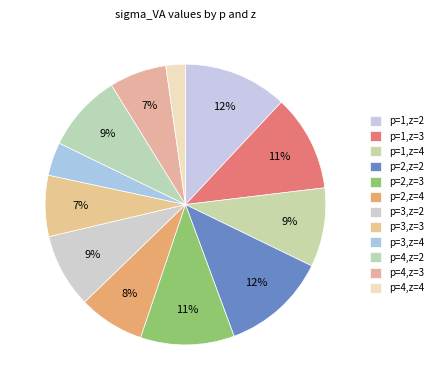

What percentage is the p=4,z=3 slice, to the nearest percent?

7%